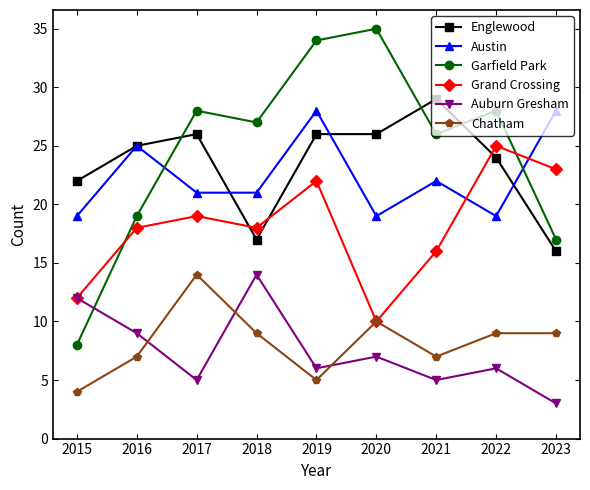

True or false: Englewood has a value of 26 at 2019.

True